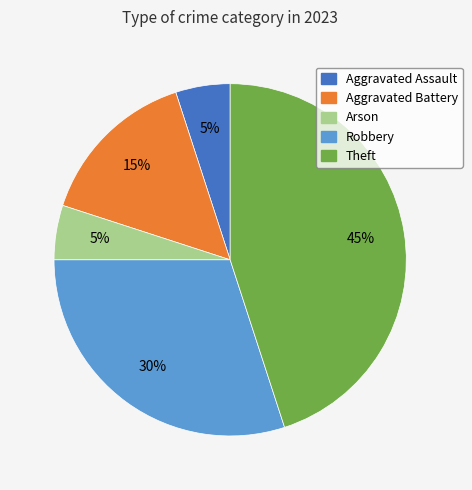

To the nearest percent, what is the average slice percentage?

20%